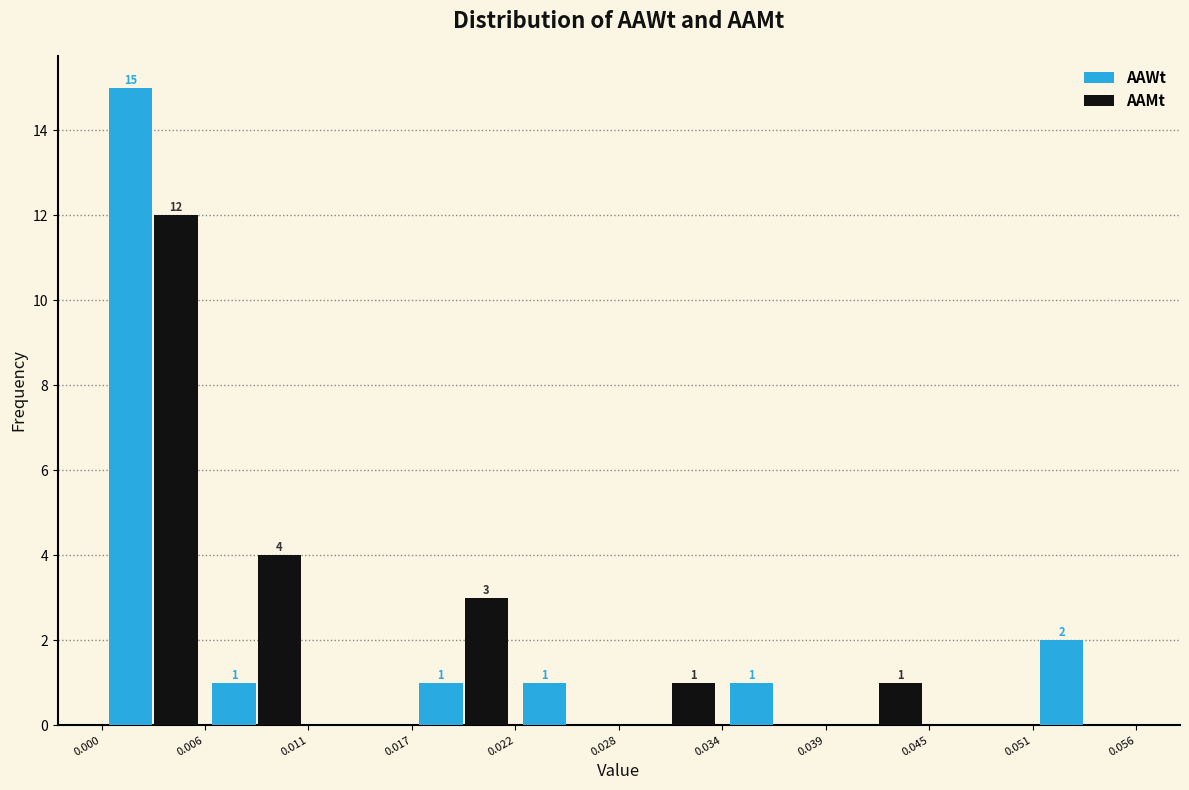

In the AAWt series, which range on the x-axis has the tallest bar?

0.000 to 0.006